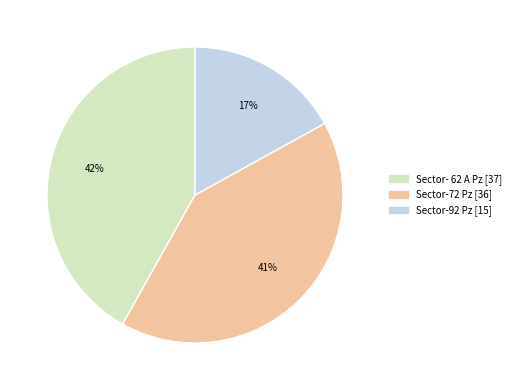

Between Sector-92 Pz and Sector-72 Pz, which is larger?

Sector-72 Pz